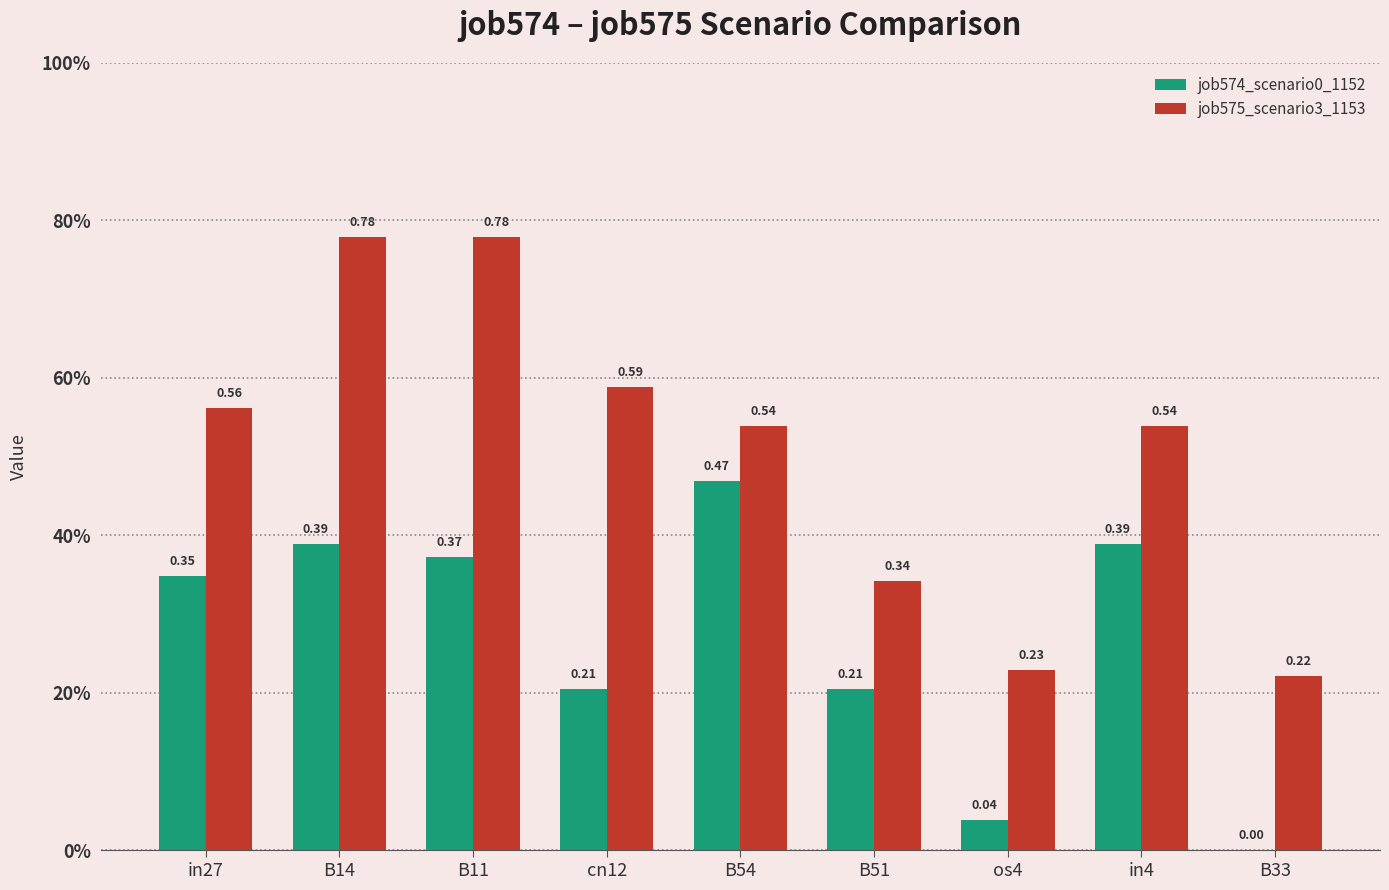

Are the bars horizontal?

No